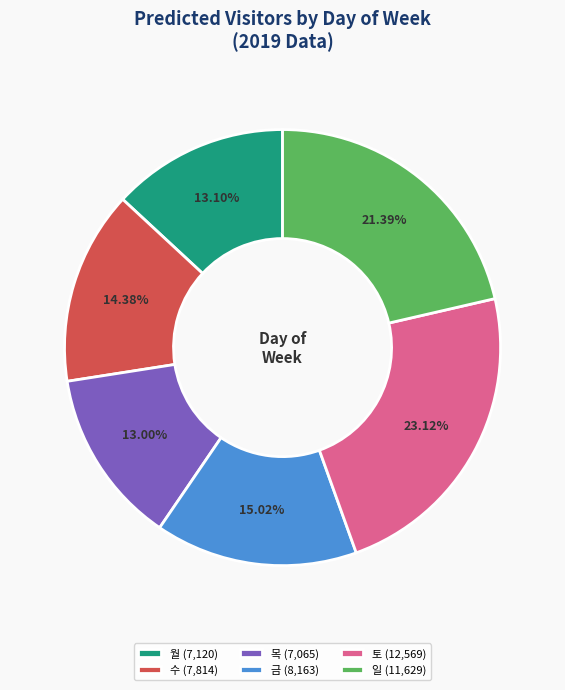

Is 목 (7,065) the majority of the pie?

No